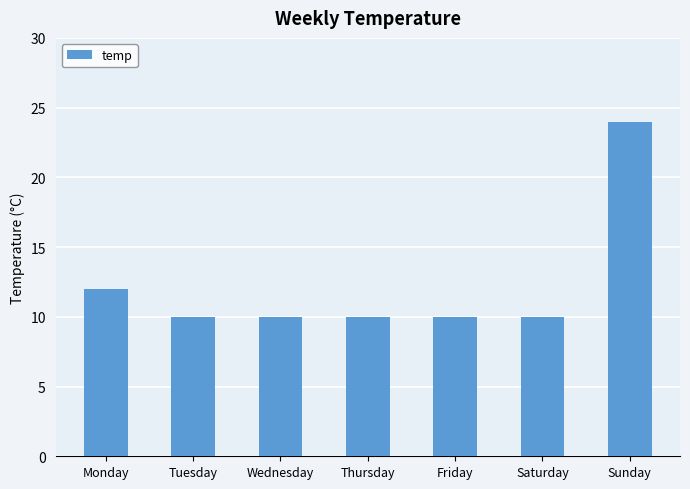

Reading left to right, extract all data points from this chart.

12	10	10	10	10	10	24